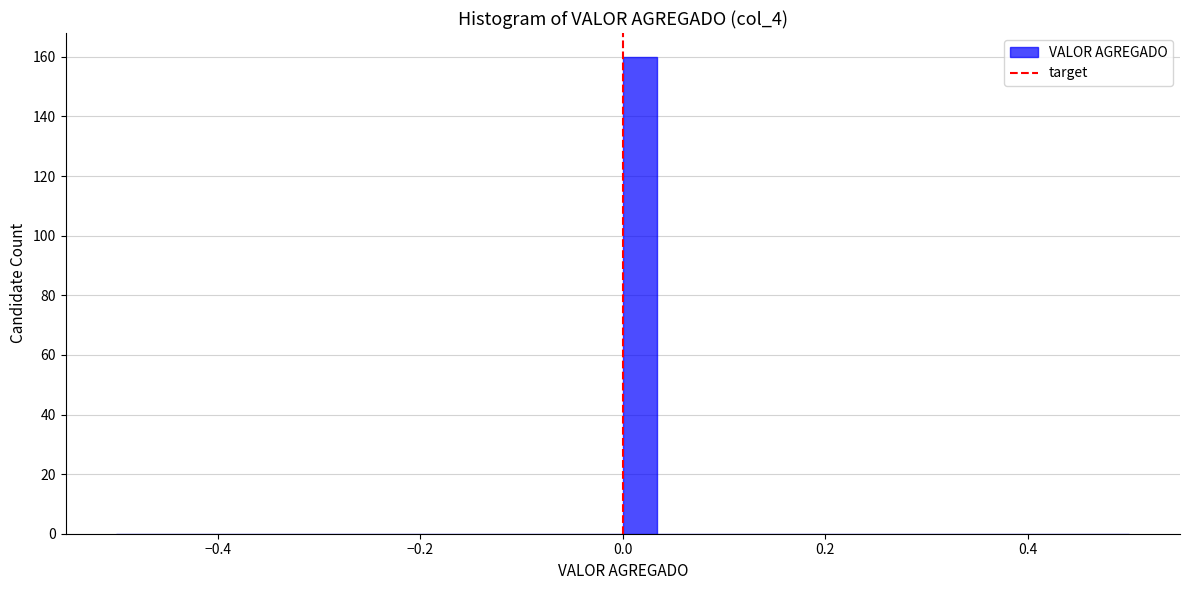

Around what value on the x-axis is the tallest bar? Give the approximate position of its centre, as read against the axis.

0.02